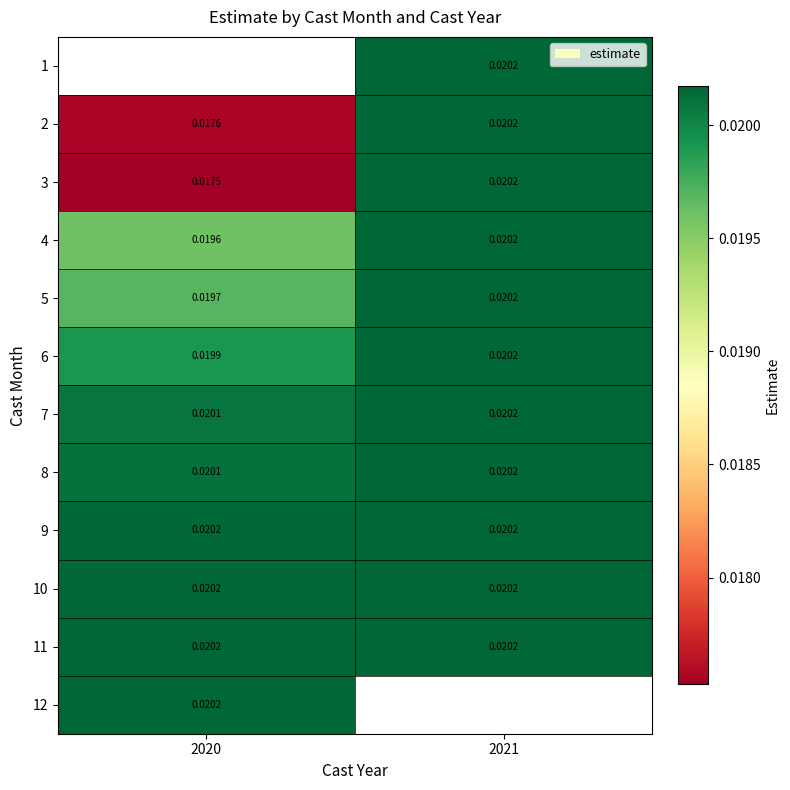

At 2021, list the series in order from smallest to largest.

1, 2, 3, 4, 5, 6, 7, 8, 9, 10, 11, 12